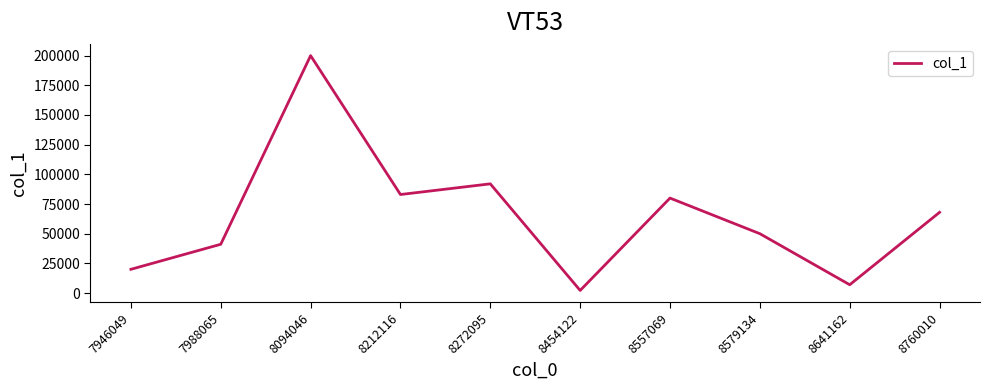

What is the change in value from 7946049 to 8094046?

+180000